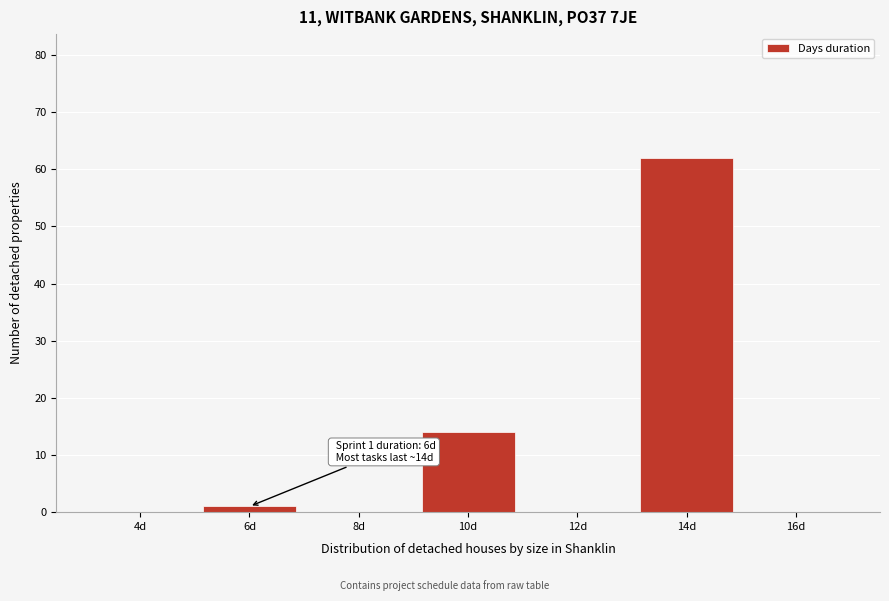

Reading right to left, list all the values displayed in this chart.

16d=0	14d=62	12d=0	10d=14	8d=0	6d=1	4d=0